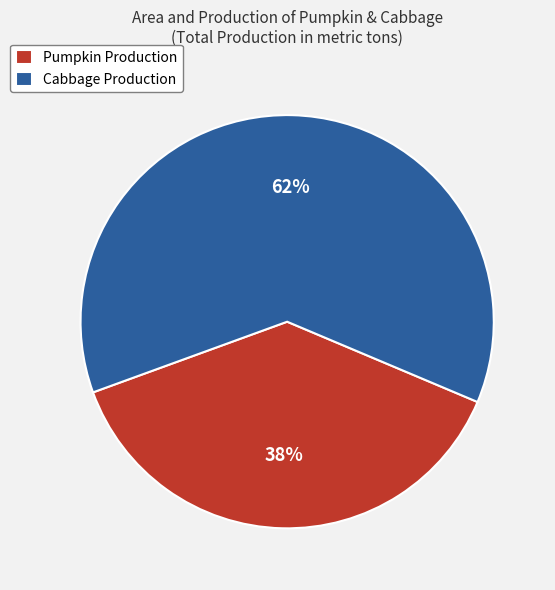

To the nearest percent, what is the combined percentage of Pumpkin Production and Cabbage Production?

100%